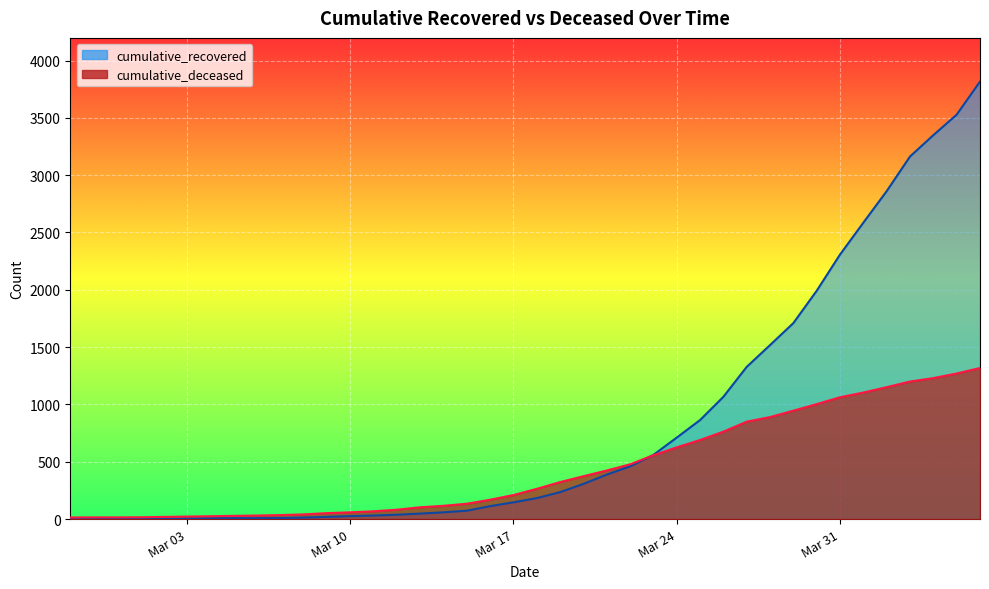

Where do cumulative_recovered and cumulative_deceased first cross each other?

2020-03-22 and 2020-03-23